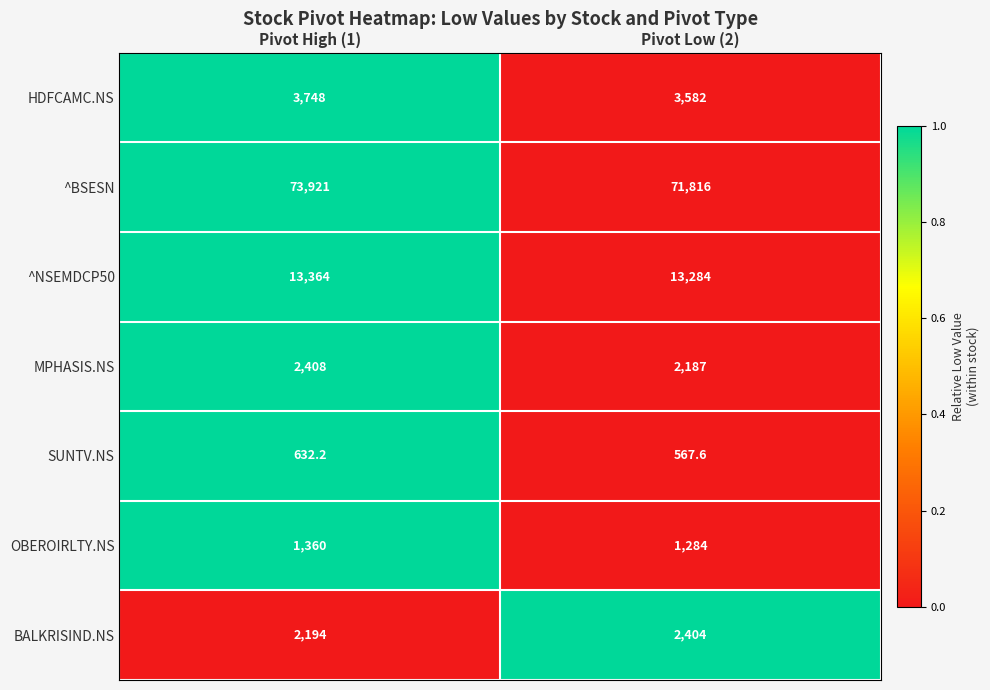

How many distinct data groups are displayed?

7